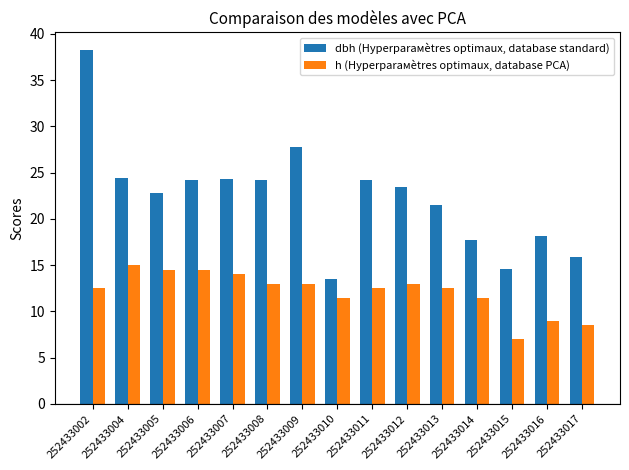

Is it true that dbh (Hyperparaмètres optimaux, database standard) equals 13.4 at 252433010?

True